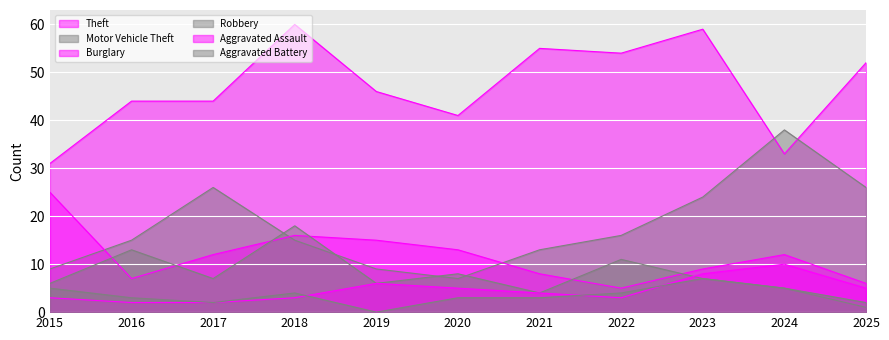

Between 2017 and 2016, which is larger?

2017